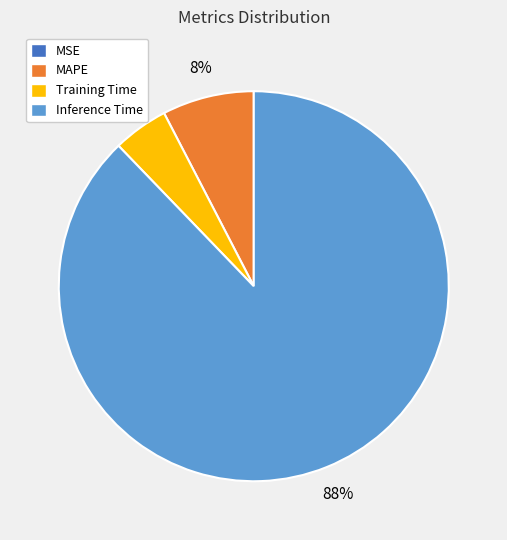

Is the sum of MAPE and Training Time greater than half?

No